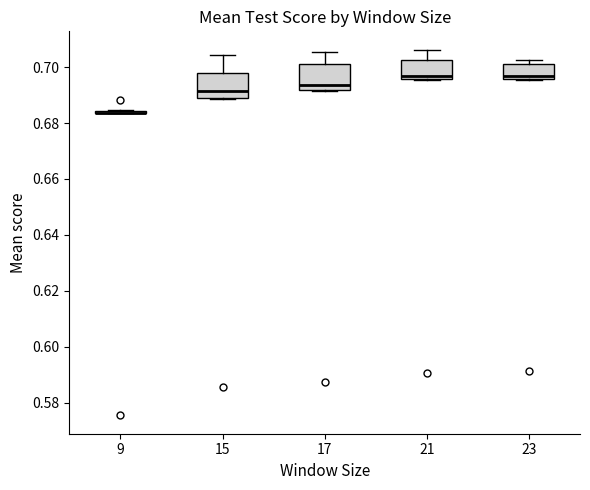

Reading left to right, read every box against the y-axis: the position of its median line, the range the box covers, and the ends of its whiskers. The values are not printed on the chart, so give them approximately, as read against the axis.

9: box collapsed to a line at 0.684, whiskers 0.684 to 0.684
15: median 0.692, box 0.690 to 0.698, whiskers 0.688 to 0.704
17: median 0.694, box 0.692 to 0.702, whiskers 0.692 to 0.706
21: median 0.696 (just above the box's lower edge), box 0.696 to 0.702, whiskers 0.696 to 0.706
23: median 0.696 (just above the box's lower edge), box 0.696 to 0.702, whiskers 0.696 to 0.702 (just above the box's upper edge)